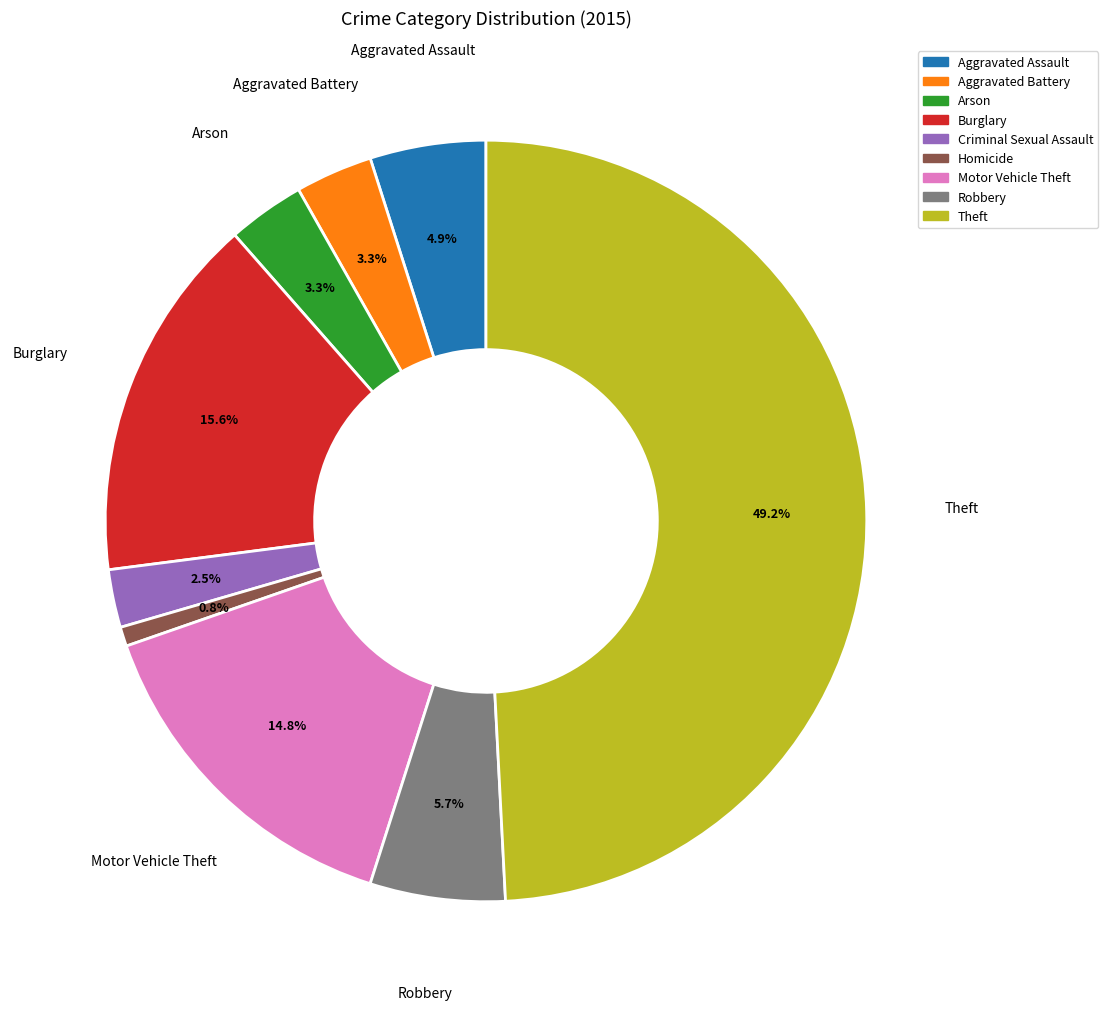

What percentage is the Theft slice, to the nearest percent?

49%